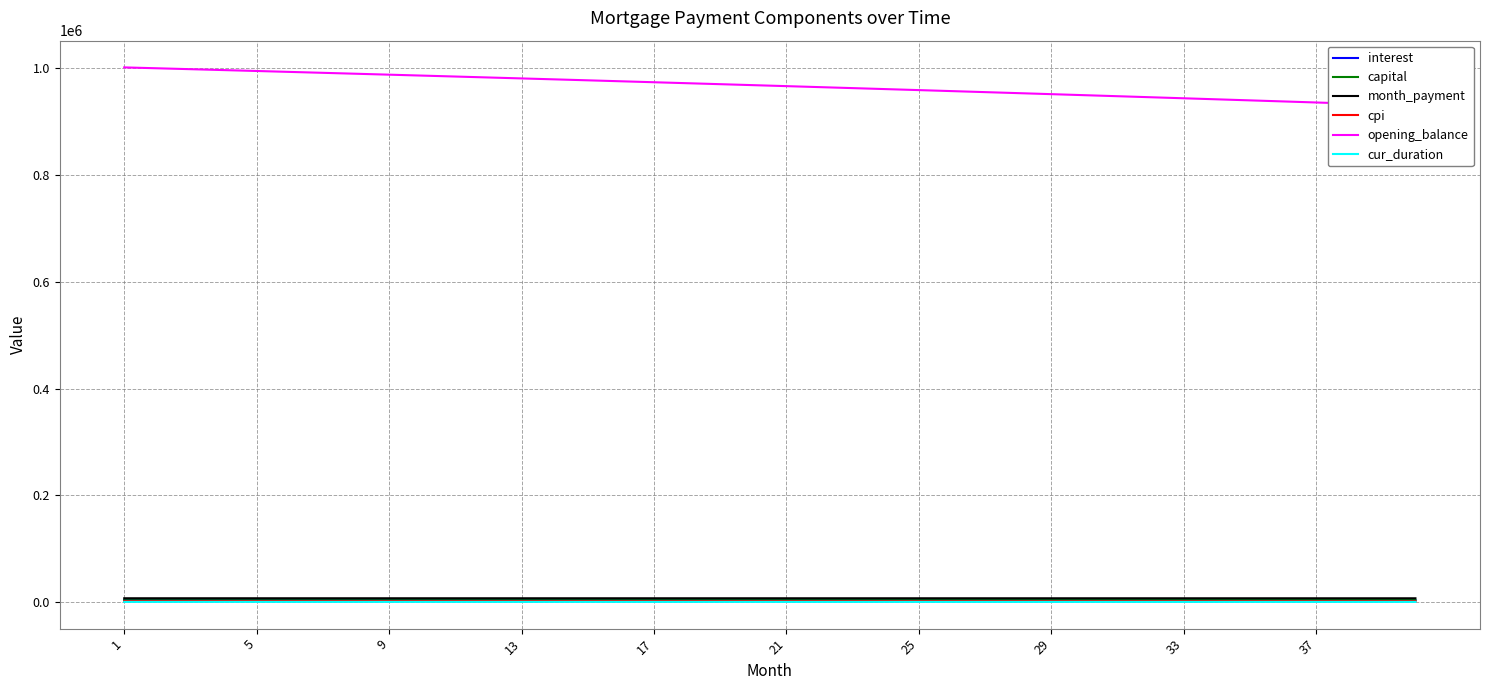

What is the approximate value of capital at 37?

3545.2